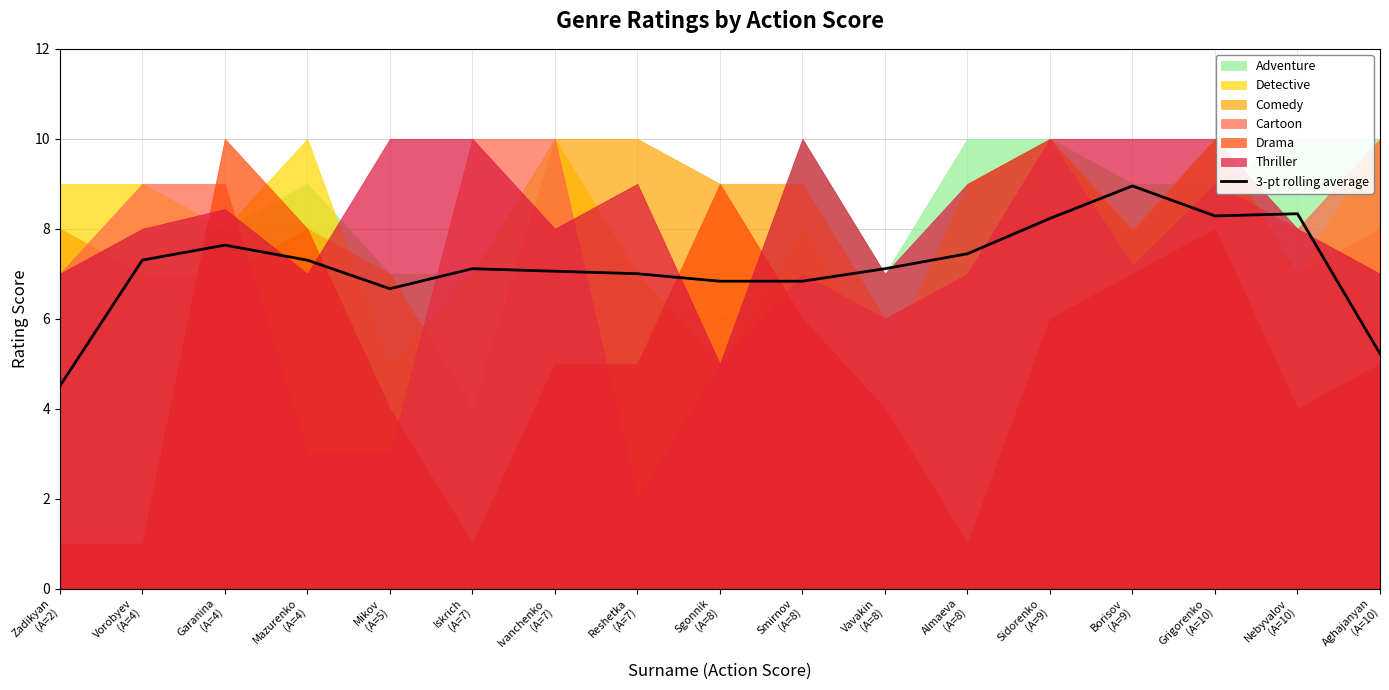

What is the value of the 6th point from the left?

7.1